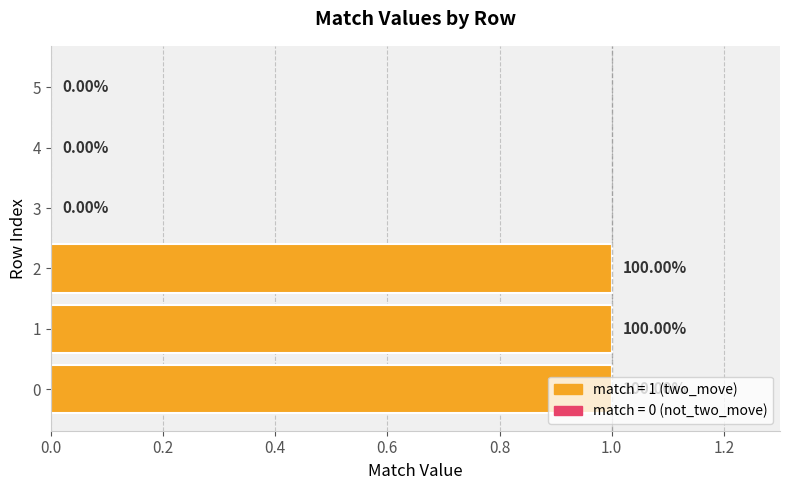

Are the bars grouped side by side (vs. stacked)?

No